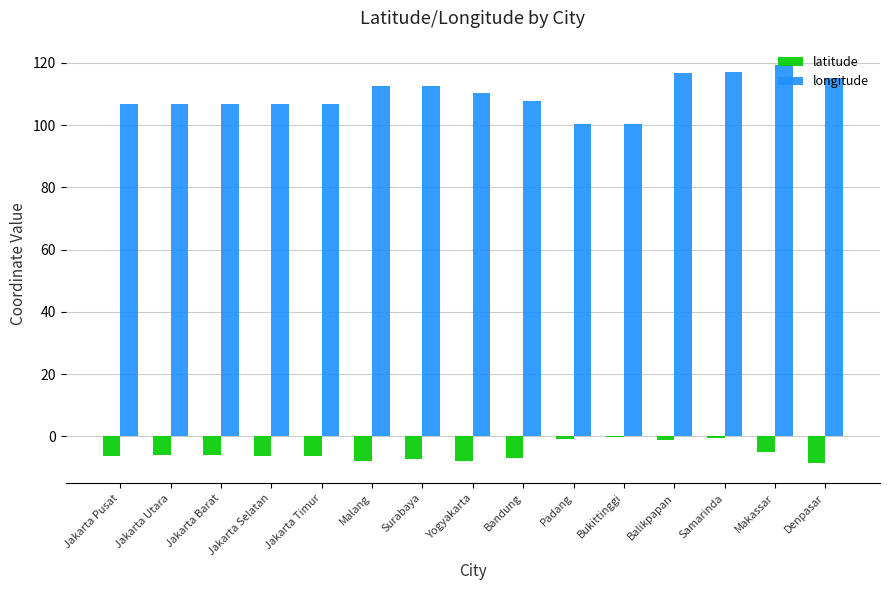

What is the approximate value of latitude at Jakarta Pusat?

-6.2